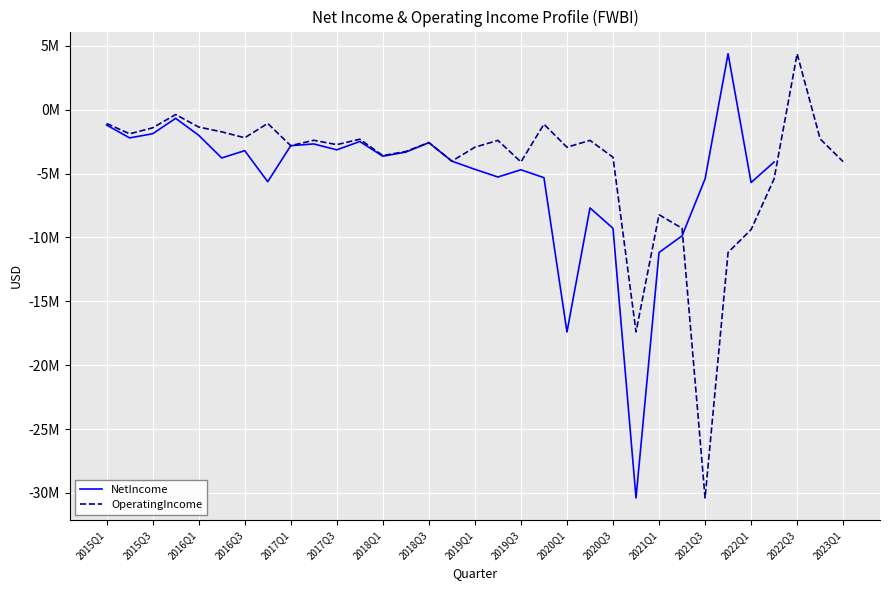

What is the minimum value shown in the chart?

-30400788